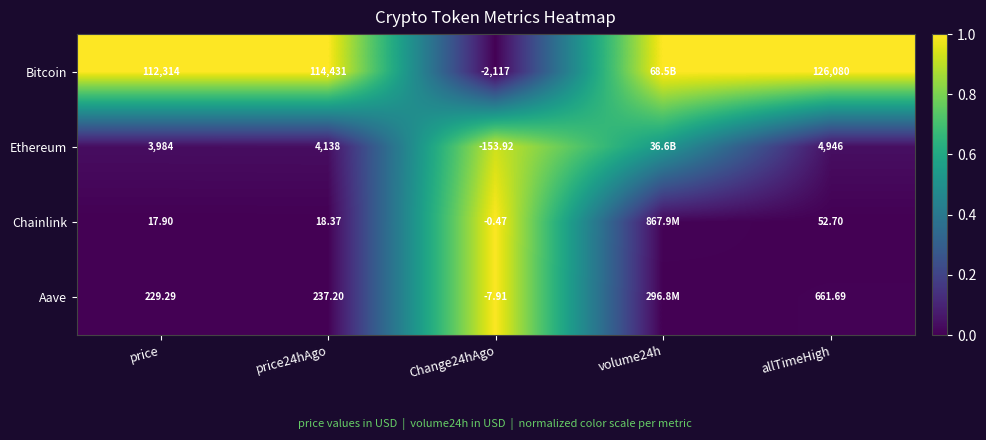

At price, list the series in order from largest to smallest.

Bitcoin, Ethereum, Aave, Chainlink